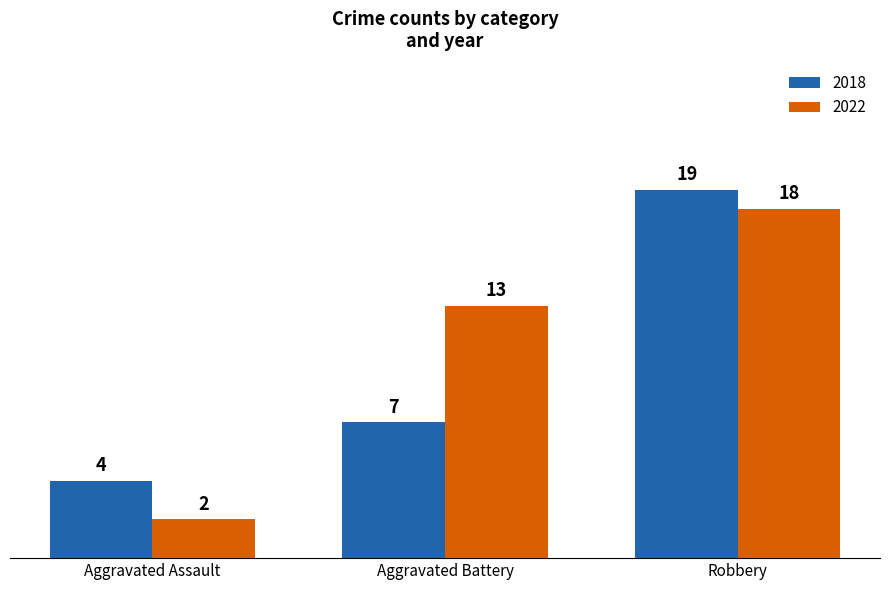

What is the label of the 3rd bar from the left?

Robbery